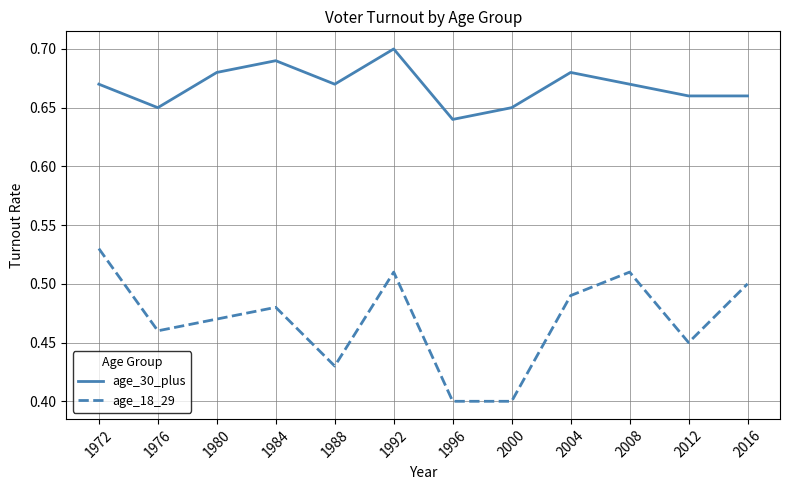

Rank the series by their average value, from lowest to highest.

age_18_29, age_30_plus